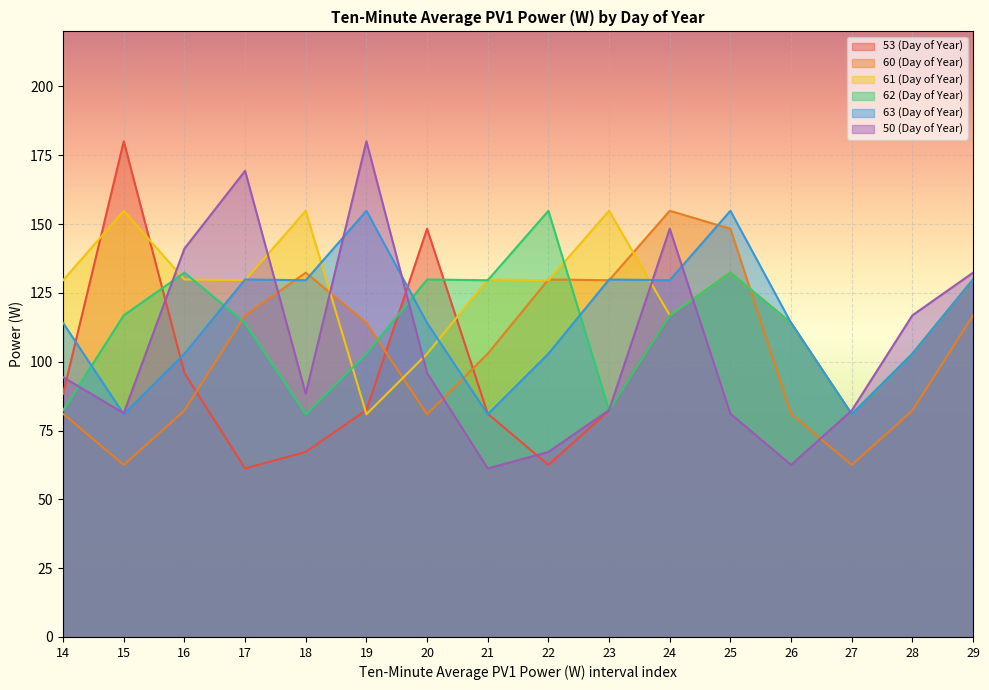

Is the value of 61 (Day of Year) at 19 greater than the value of 62 (Day of Year) at 19?

No